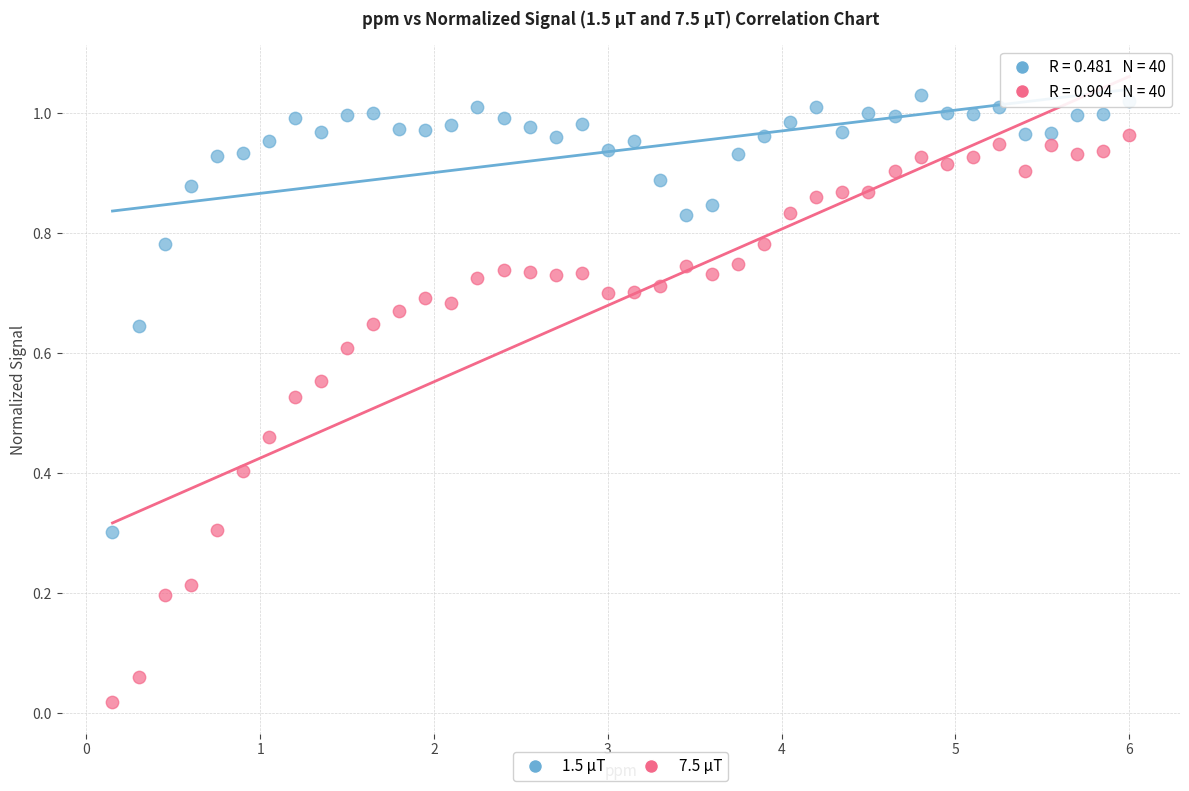

Which series has the widest spread of Y values?

7.5 μT